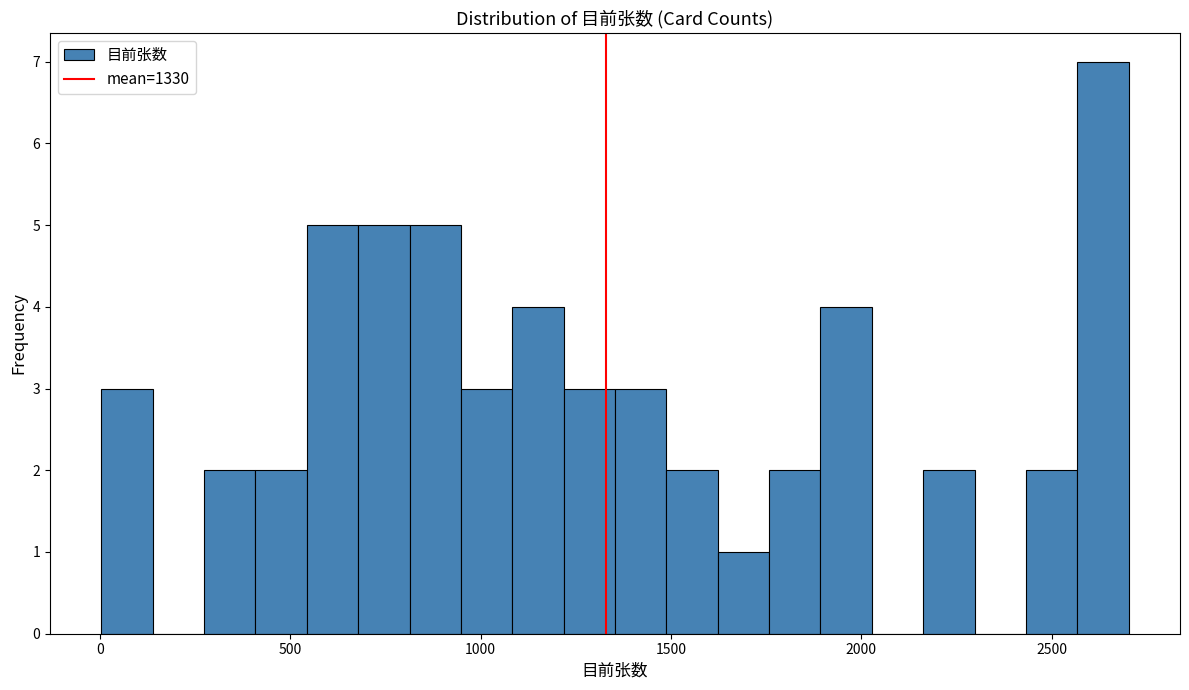

Read against the x-axis, roughly where is the centre of the tallest bar?

2650